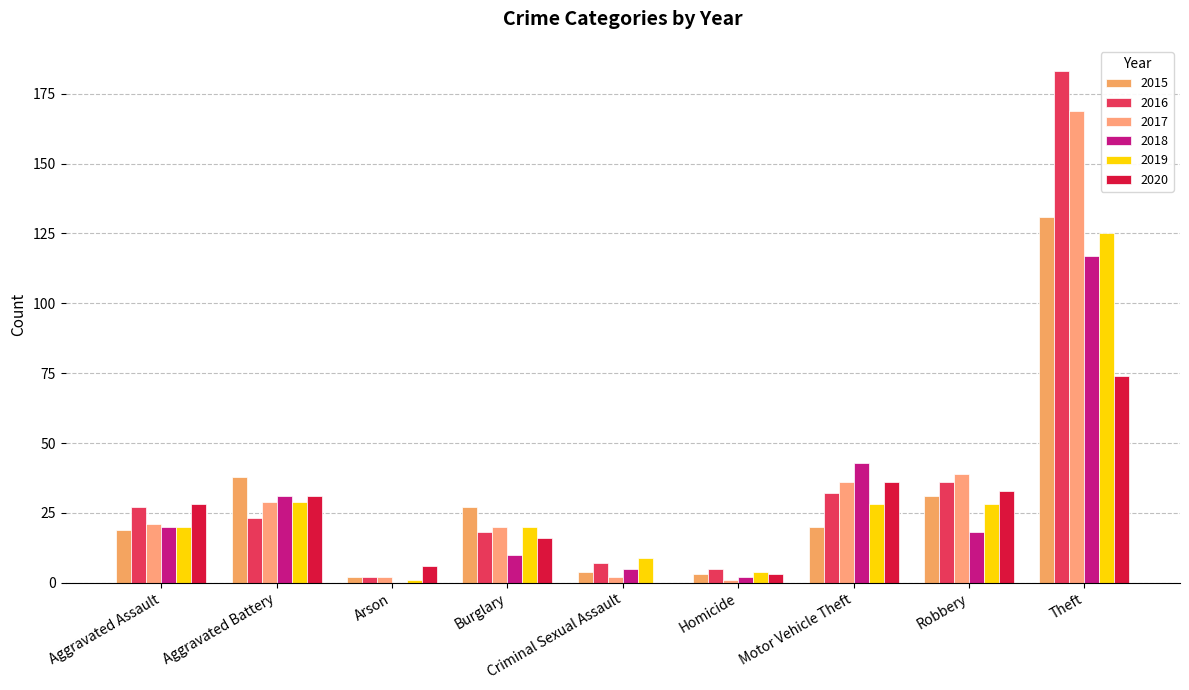

Between Arson and Criminal Sexual Assault, which is larger?

Criminal Sexual Assault